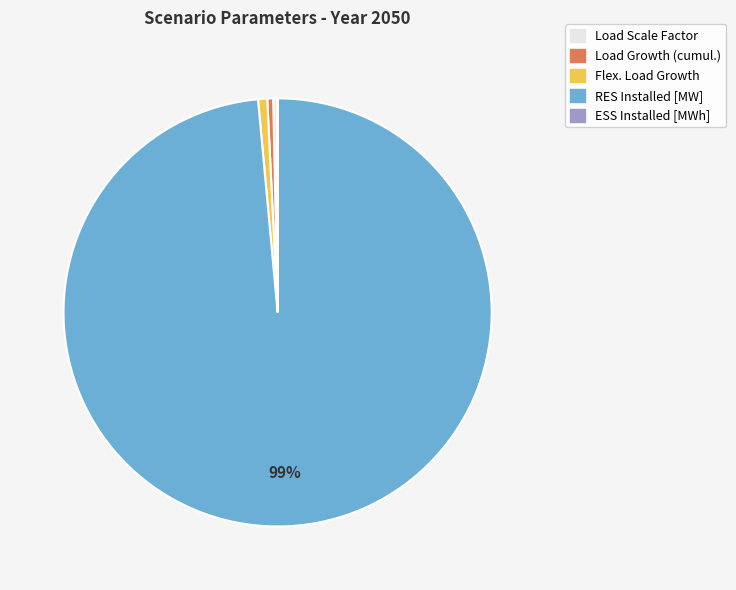

To the nearest percent, what is the difference between the largest and smallest slice percentages?

99%